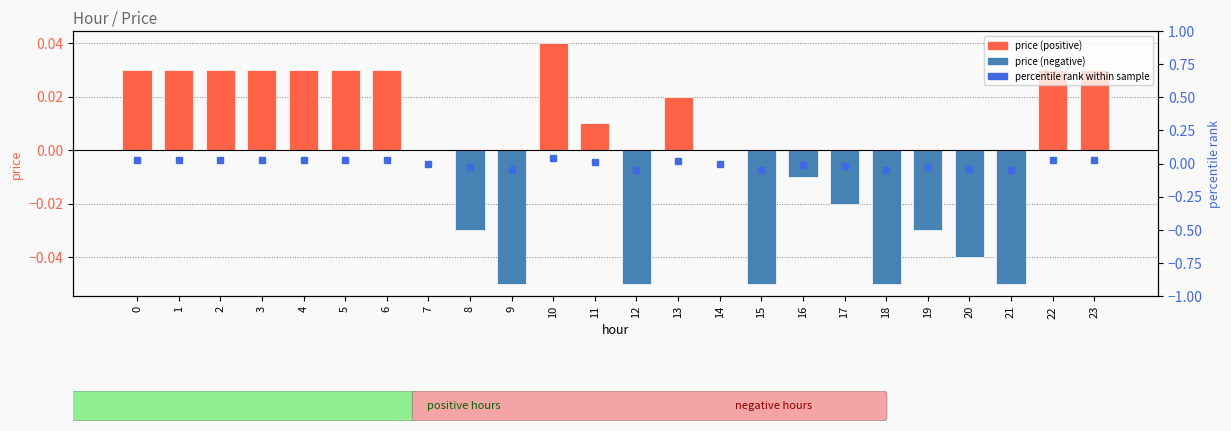

How many values are below zero?

10